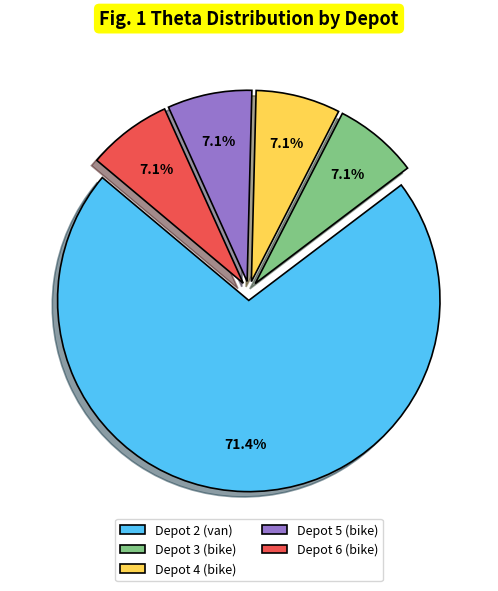

Combined, do Depot 2 (van) and Depot 3 (bike) account for over 50%?

Yes